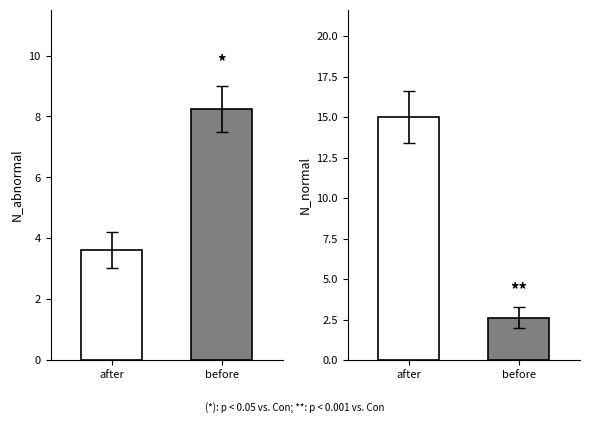

What is the difference between the maximum and minimum values in the N_abnormal series?

4.6